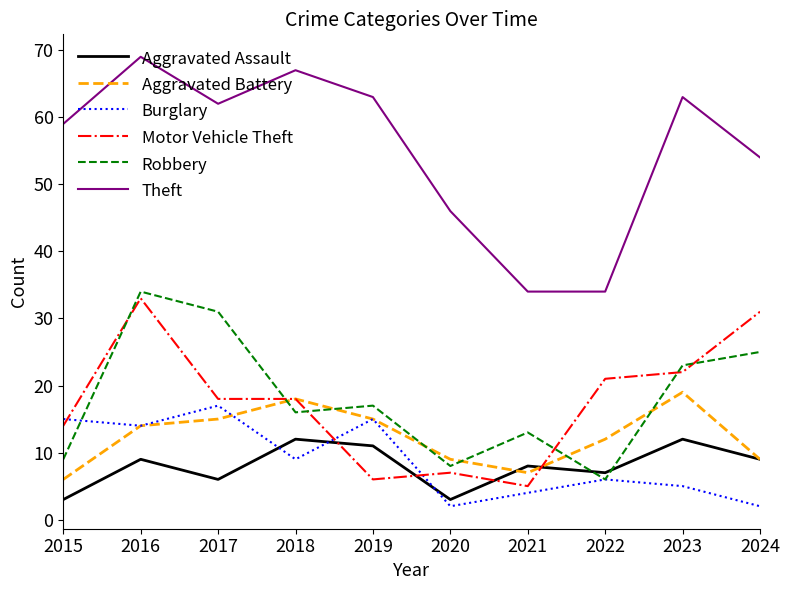

What is the greatest value displayed?

69